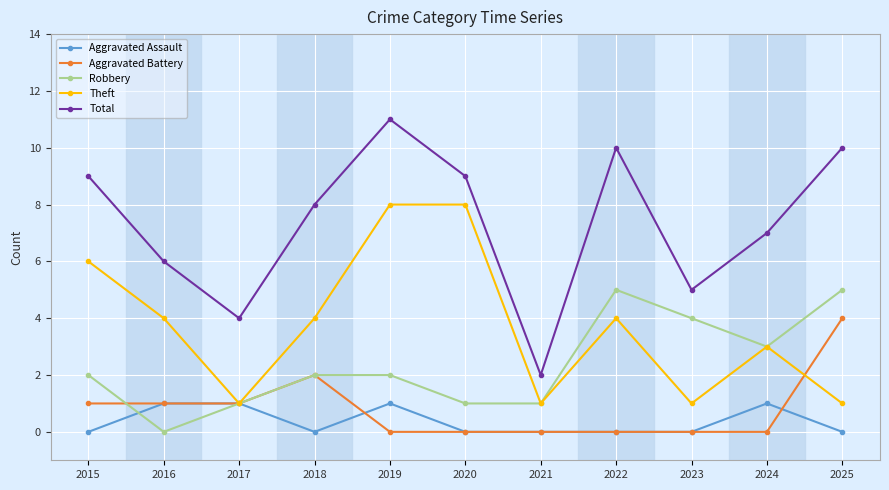

True or false: Theft and Total intersect in this chart.

False